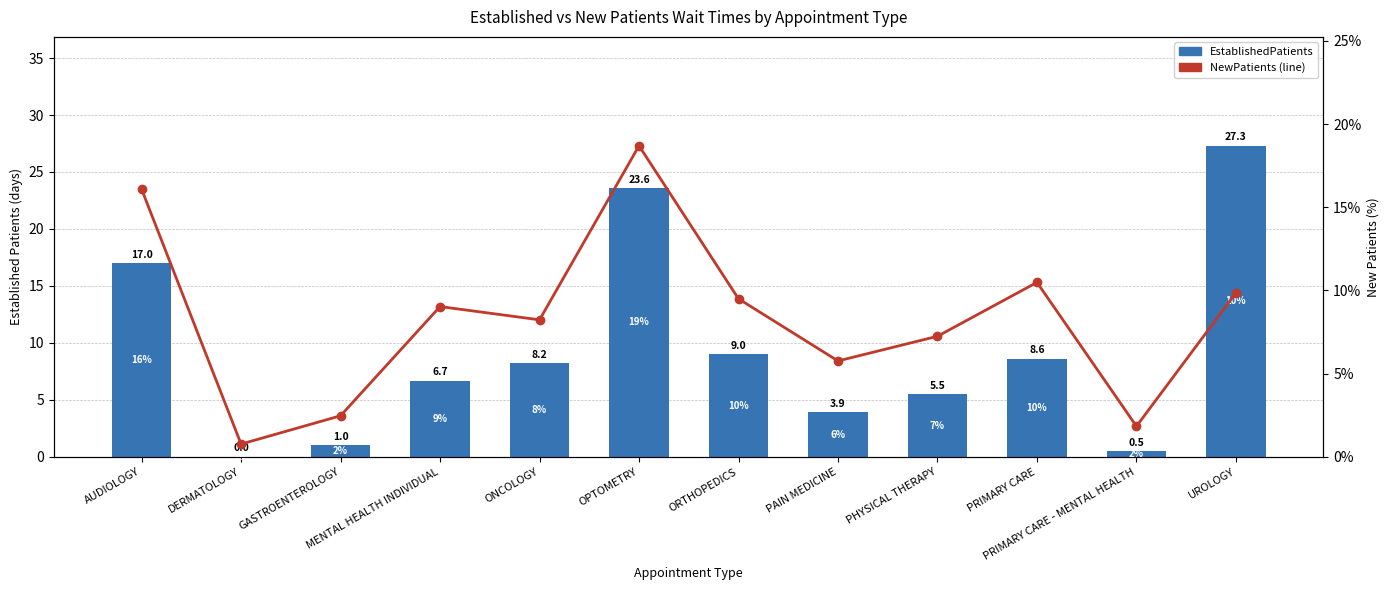

What is the average value of the EstablishedPatients series?

9.3